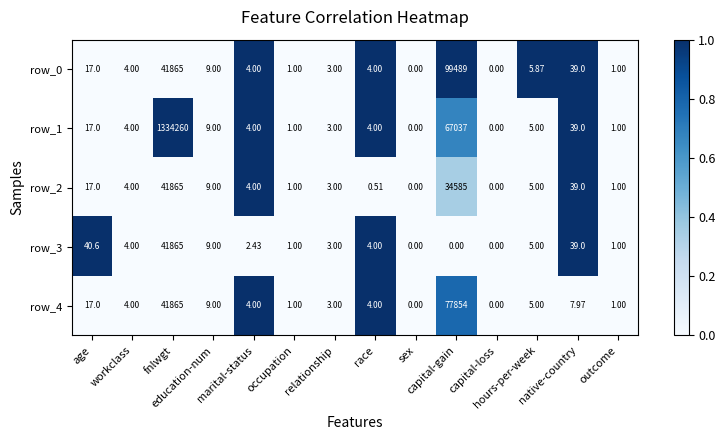

Count the number of categories in the chart.

14